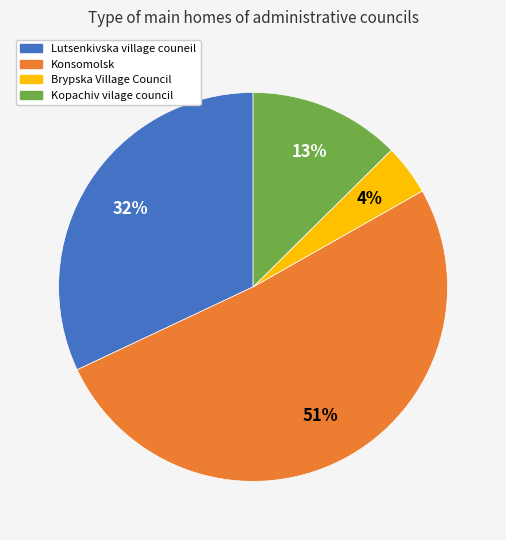

Which has a higher value, Kopachiv vilage council or Lutsenkivska village couneil?

Lutsenkivska village couneil